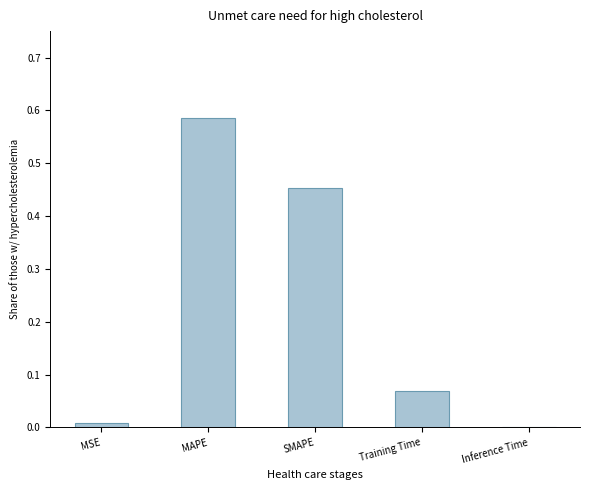

What is the sum of all values?

1.1